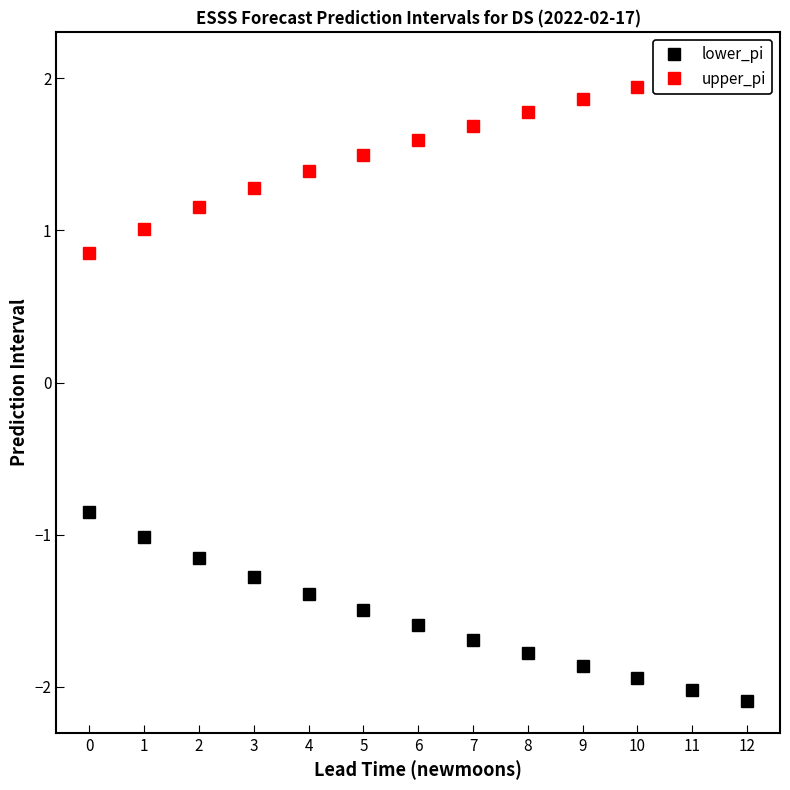

Read the upper_pi value at 4.

1.4